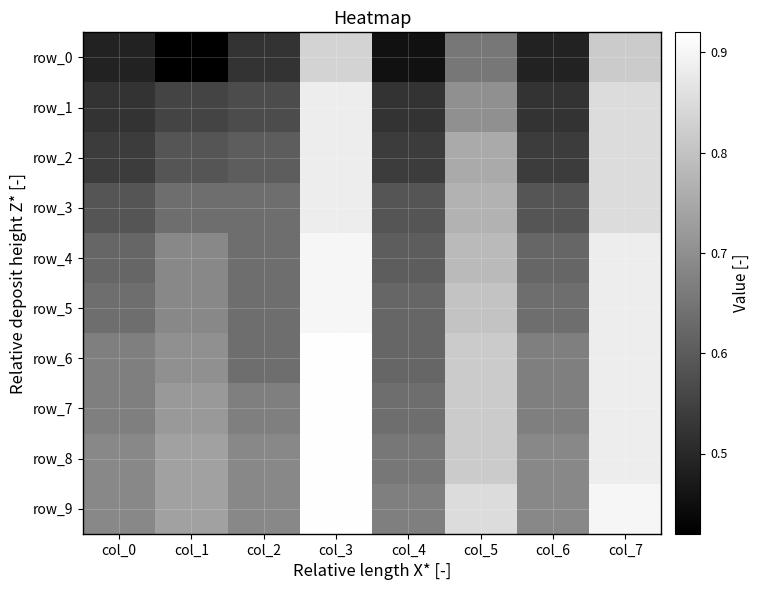

Between col_0 and col_5, which is larger?

col_5